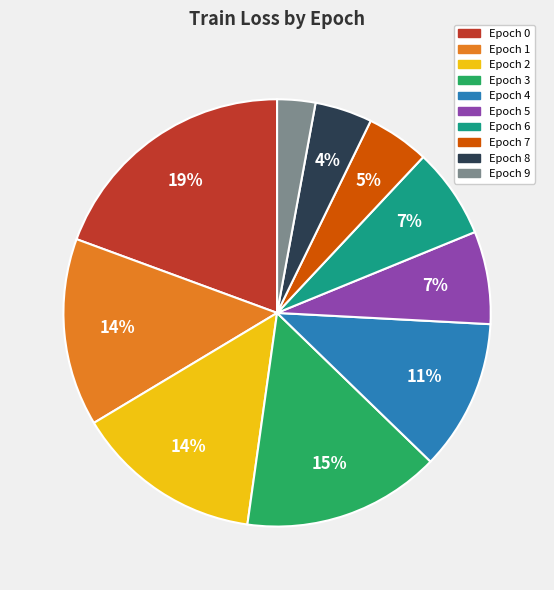

To the nearest percent, what is the average slice percentage?

10%